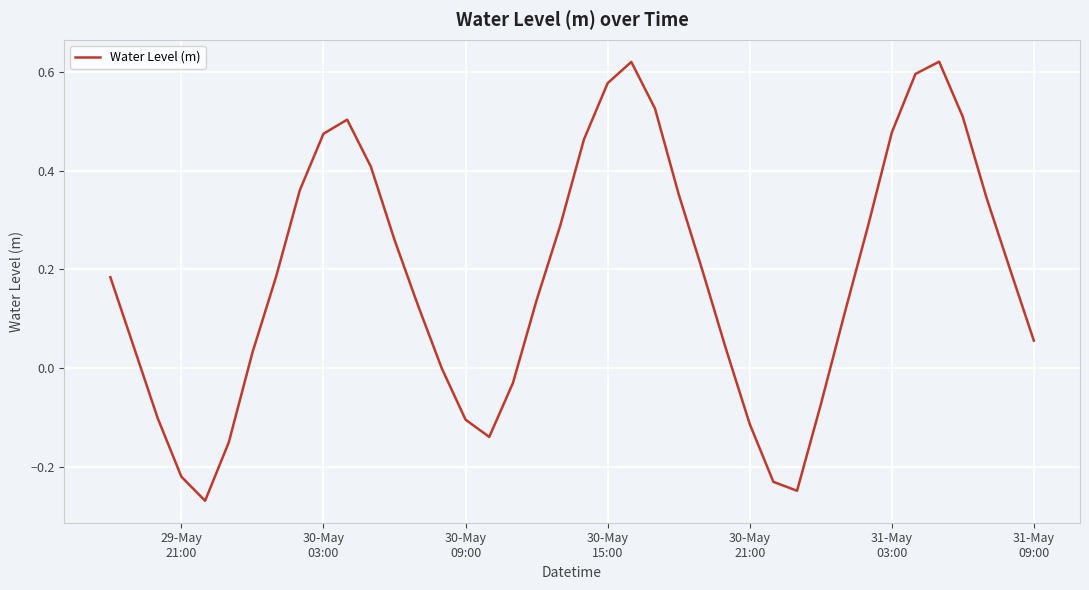

What is the difference between the maximum and minimum values?

0.9